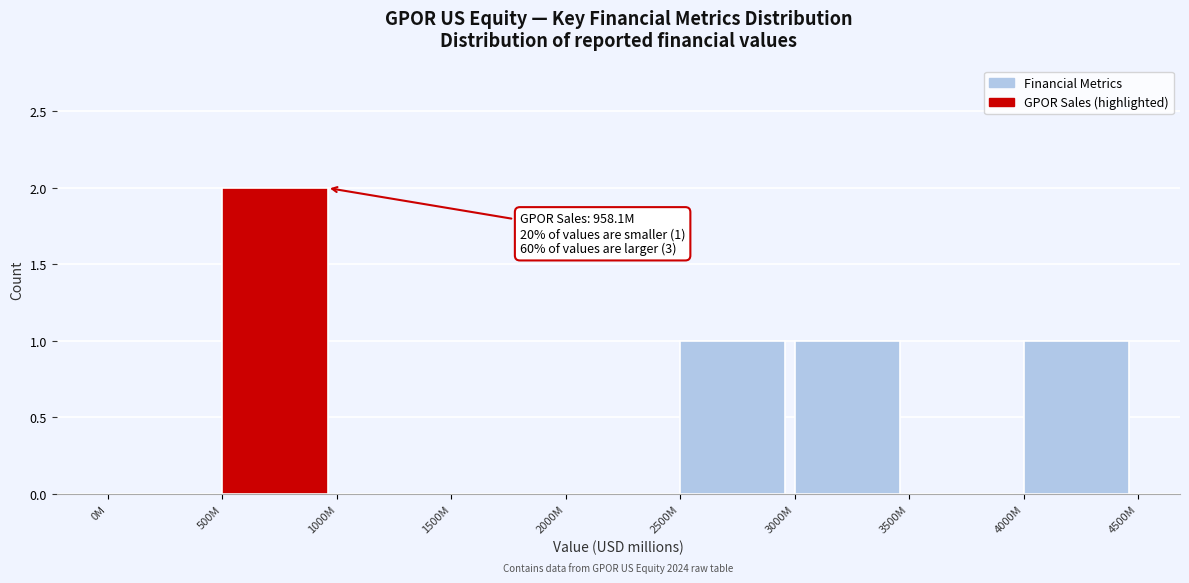

Reading right to left, list all the values displayed in this chart.

4000M=1	3500M=0	3000M=1	2500M=1	2000M=0	1500M=0	1000M=0	500M=2	0M=0